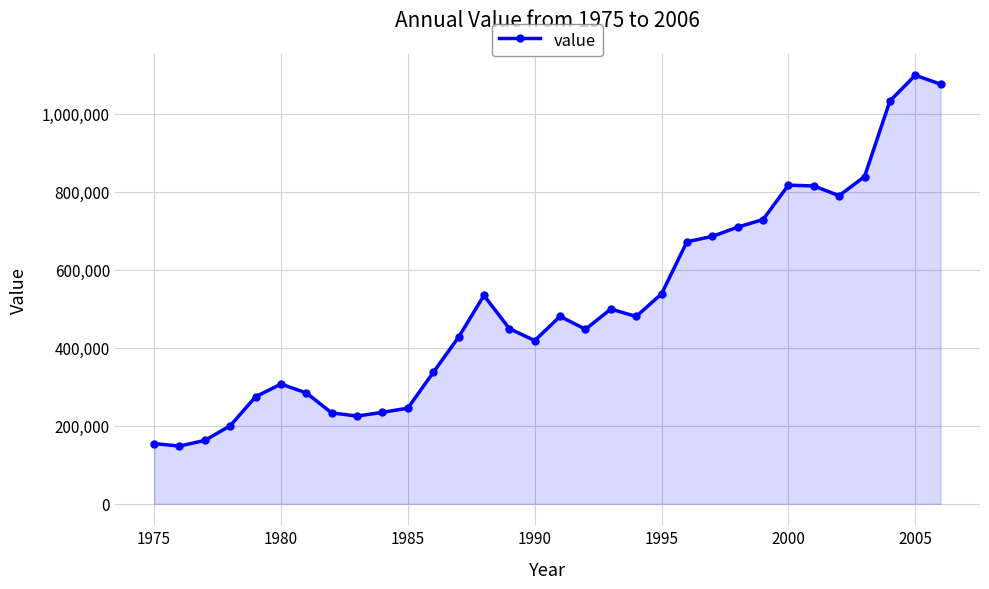

What is the average value?

510793